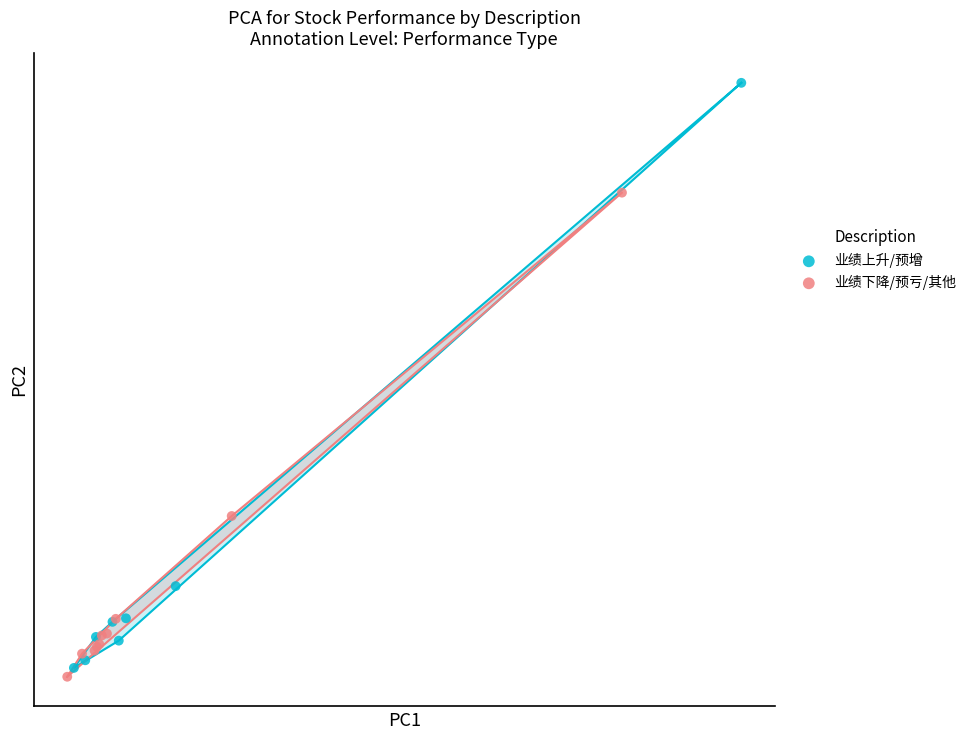

Which series has the widest spread of Y values?

业绩上升/预增